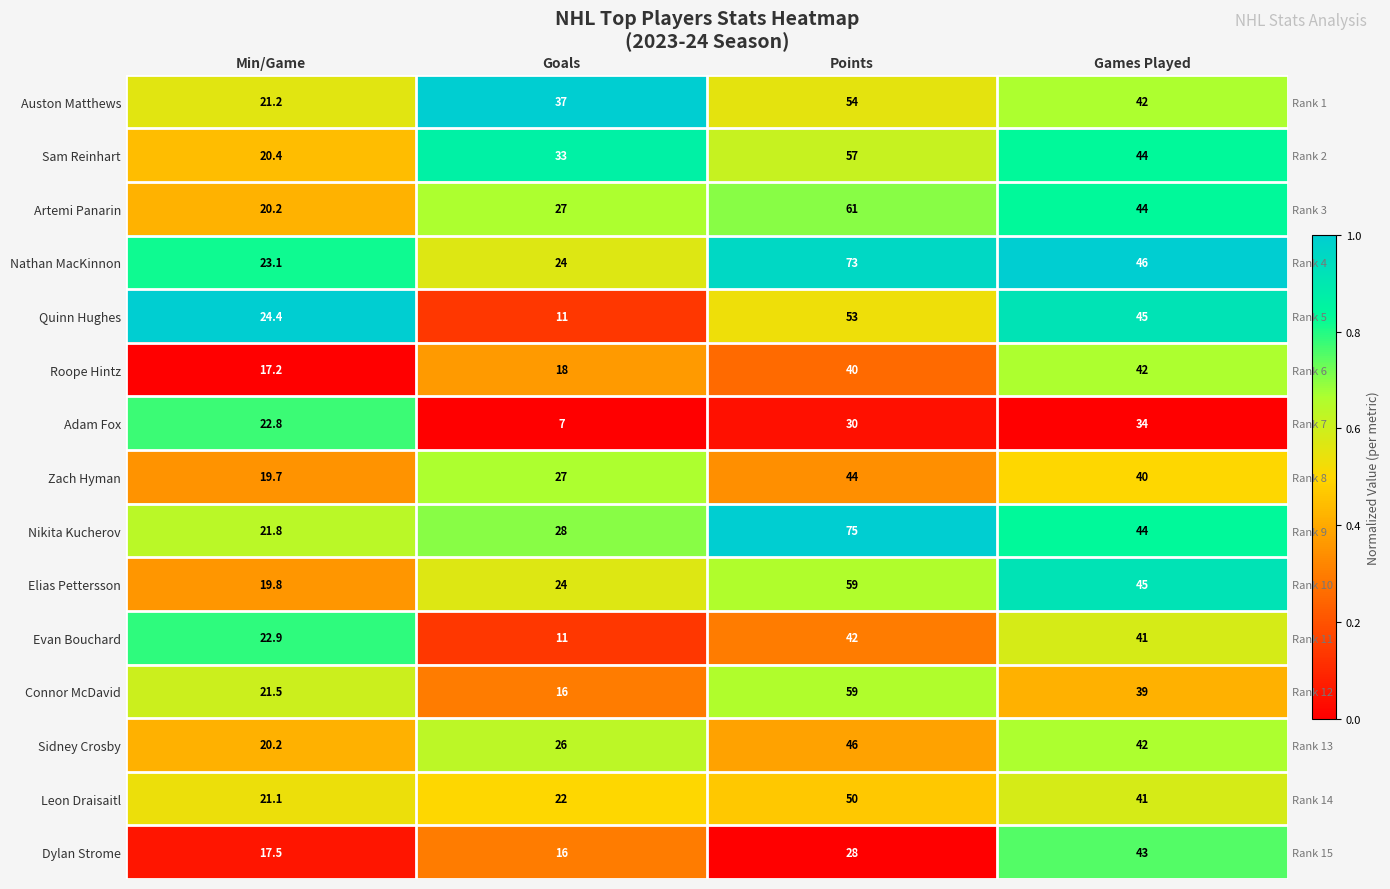

What is the sum of the Quinn Hughes values at Goals and Games Played?

1.1